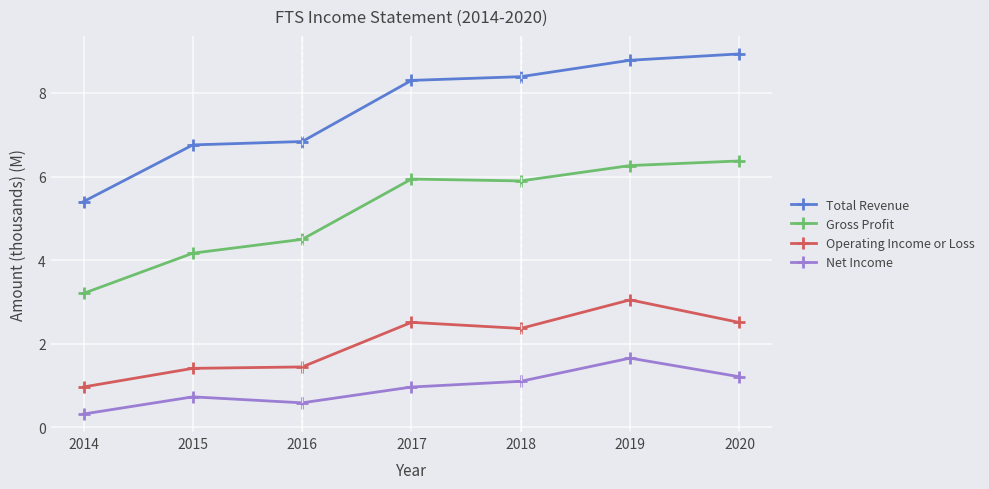

Is it true that Operating Income or Loss equals 1.7 at 2017?

False